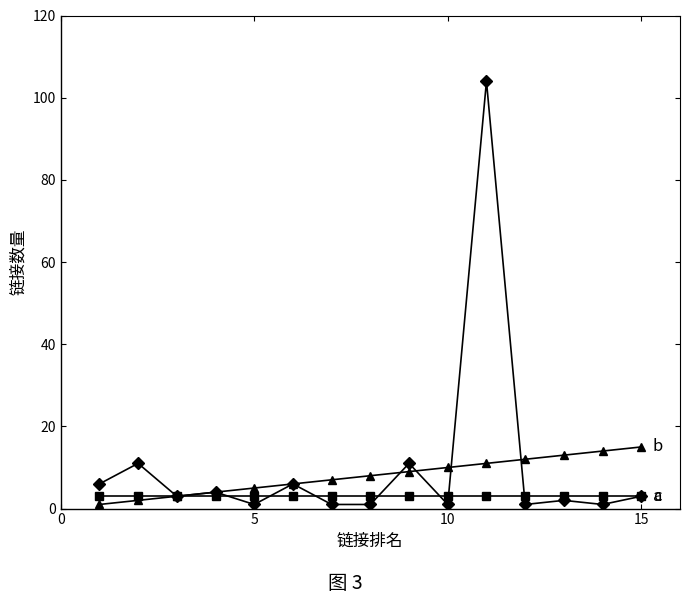

What is the maximum value shown in the chart?

104